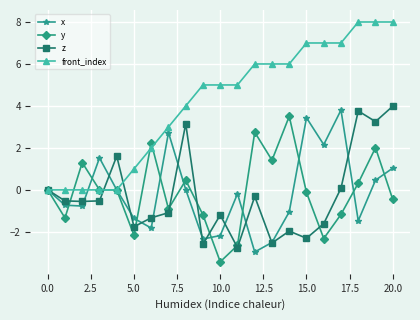

Count the number of categories in the chart.

21